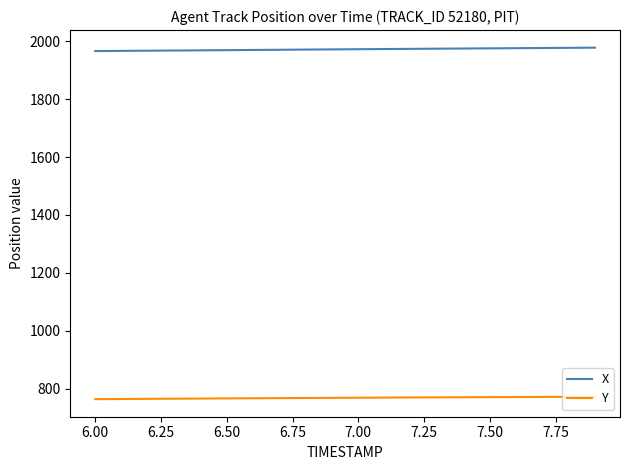

What is the maximum value shown in the chart?

1978.0